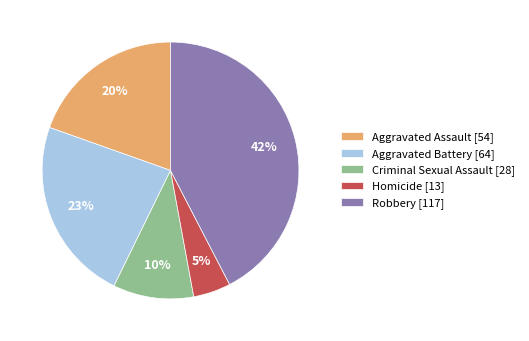

Rank the categories by value from highest to lowest.

Robbery, Aggravated Battery, Aggravated Assault, Criminal Sexual Assault, Homicide